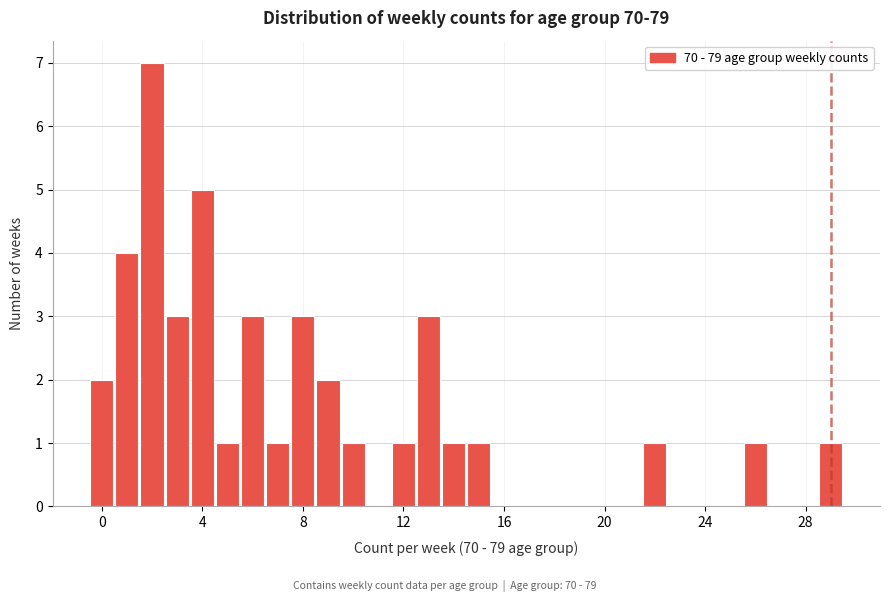

Read against the x-axis, roughly where is the centre of the tallest bar?

2.0